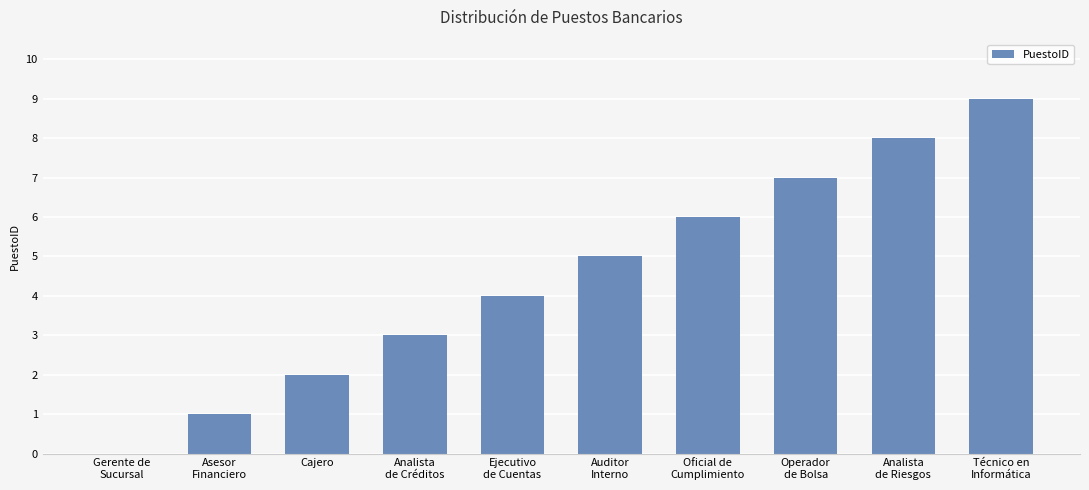

The chart shows a value of 3 at Cajero. True or false?

False